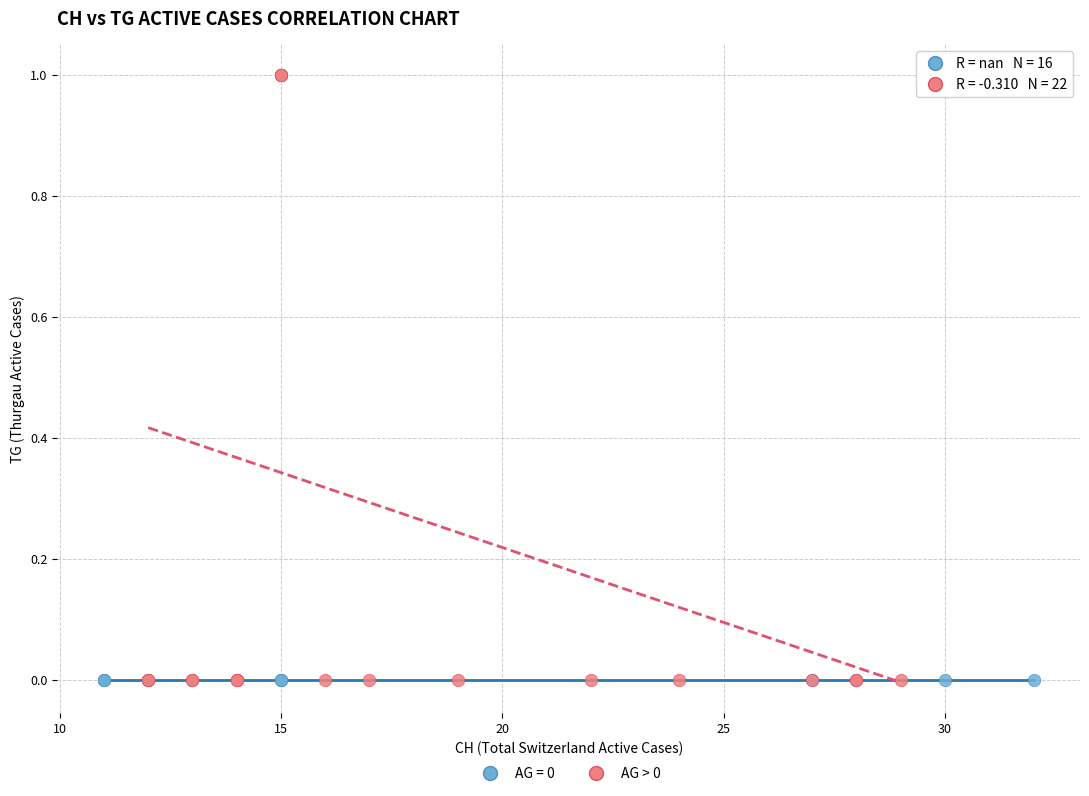

Which series contains the highest Y value?

AG > 0